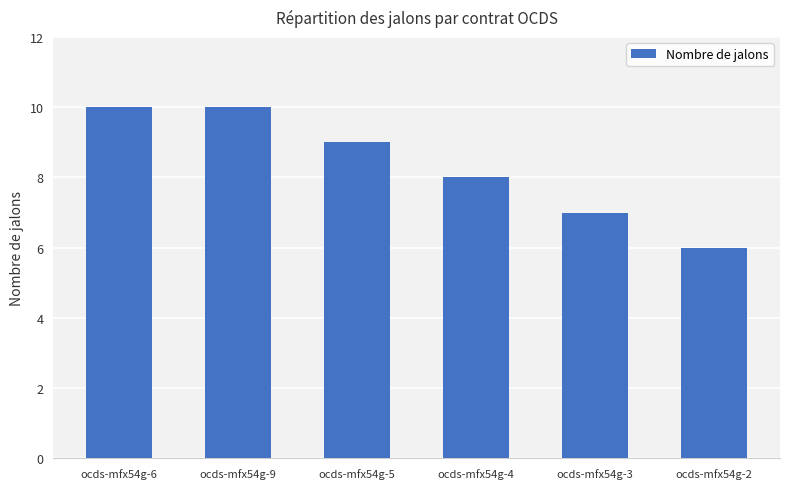

What is the label of the 6th bar from the right?

ocds-mfx54g-6